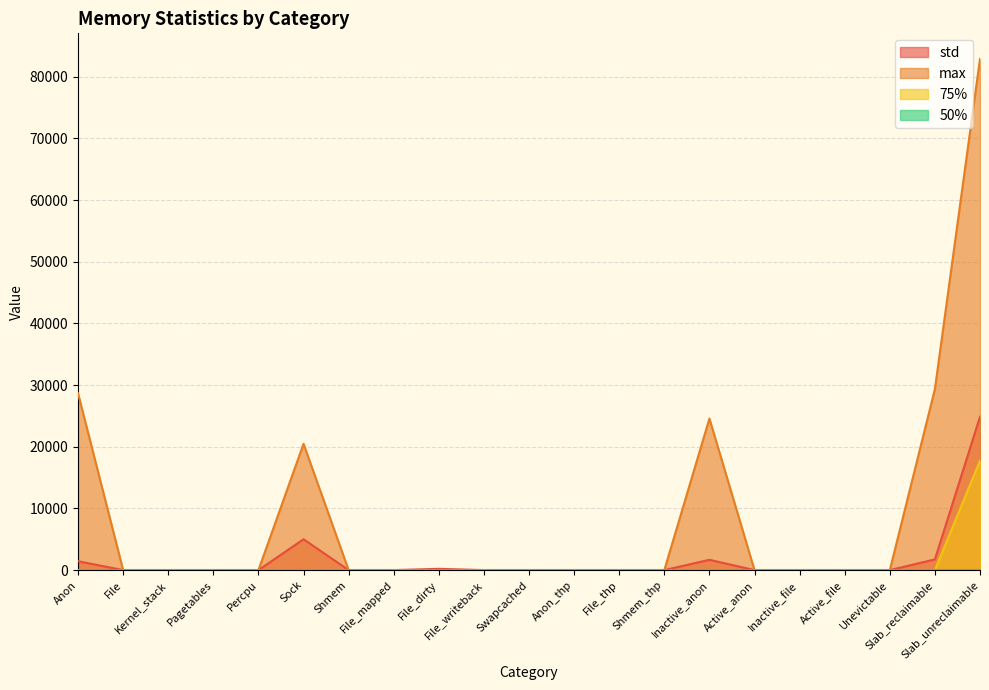

Which series has the largest range (max minus min)?

max